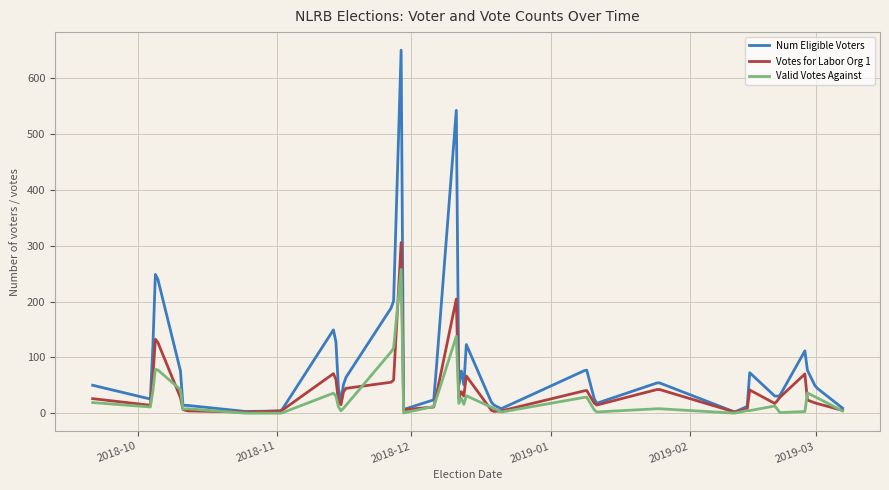

How many lines are shown in the chart?

3